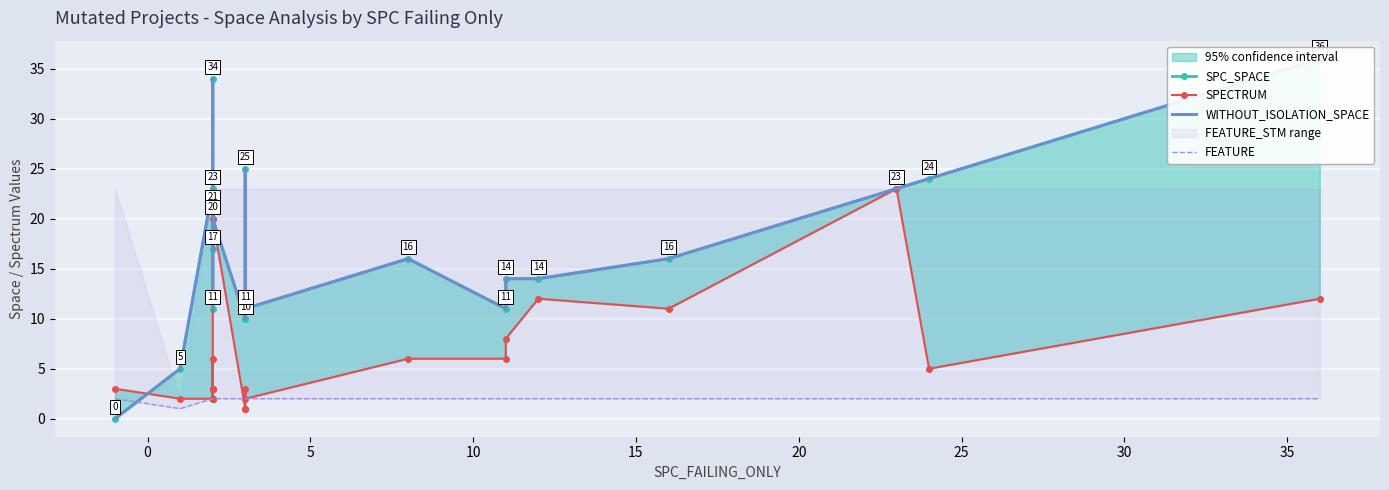

What is the difference between the highest and lowest values at 20?

9